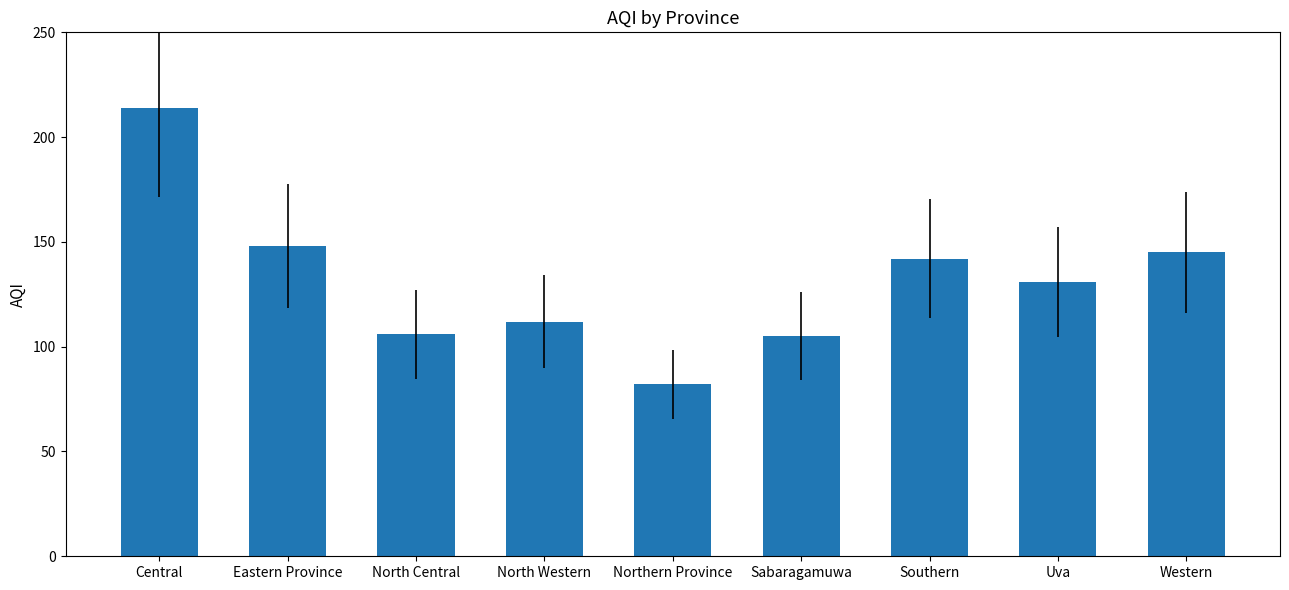

Are the bars grouped side by side (vs. stacked)?

No